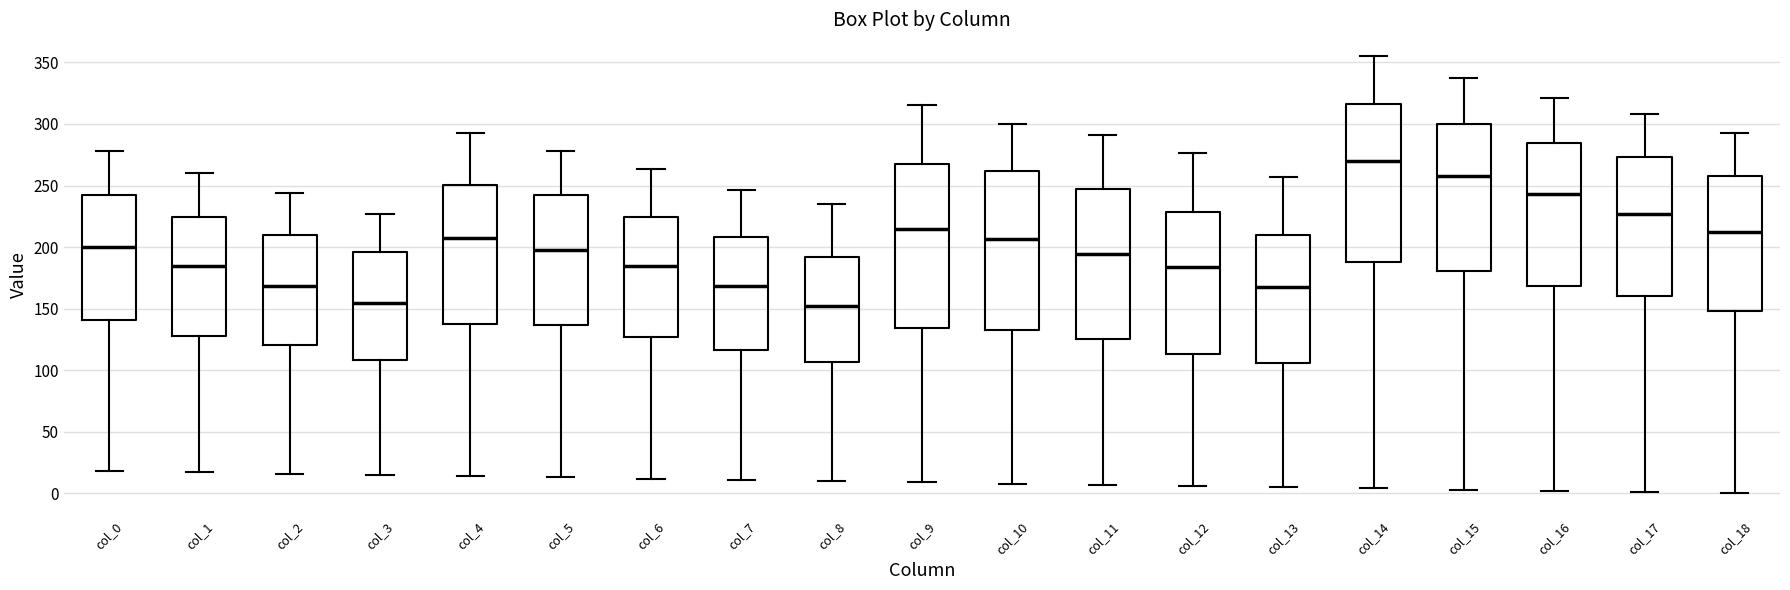

Reading left to right, transcribe this box plot: for each box, give where its median line is, the range the box spans, and where its two whiskers end, as read against the y-axis. The values are not printed on the chart, so give them approximately, as read against the axis.

col_0: median 200, box 140 to 240, whiskers 20 to 280
col_1: median 185, box 130 to 225, whiskers 15 to 260
col_2: median 170, box 120 to 210, whiskers 15 to 245
col_3: median 155, box 110 to 195, whiskers 15 to 225
col_4: median 210, box 140 to 250, whiskers 15 to 295
col_5: median 200, box 135 to 240, whiskers 15 to 280
col_6: median 185, box 125 to 225, whiskers 10 to 265
col_7: median 170, box 115 to 210, whiskers 10 to 245
col_8: median 150, box 105 to 190, whiskers 10 to 235
col_9: median 215, box 135 to 270, whiskers 10 to 315
col_10: median 205, box 135 to 260, whiskers 10 to 300
col_11: median 195, box 125 to 250, whiskers 5 to 290
col_12: median 185, box 115 to 230, whiskers 5 to 275
col_13: median 170, box 105 to 210, whiskers 5 to 255
col_14: median 270, box 190 to 315, whiskers 5 to 355
col_15: median 260, box 180 to 300, whiskers 5 to 335
col_16: median 245, box 170 to 285, whiskers 0 to 320
col_17: median 225, box 160 to 275, whiskers 0 to 310
col_18: median 215, box 150 to 260, whiskers 0 to 295